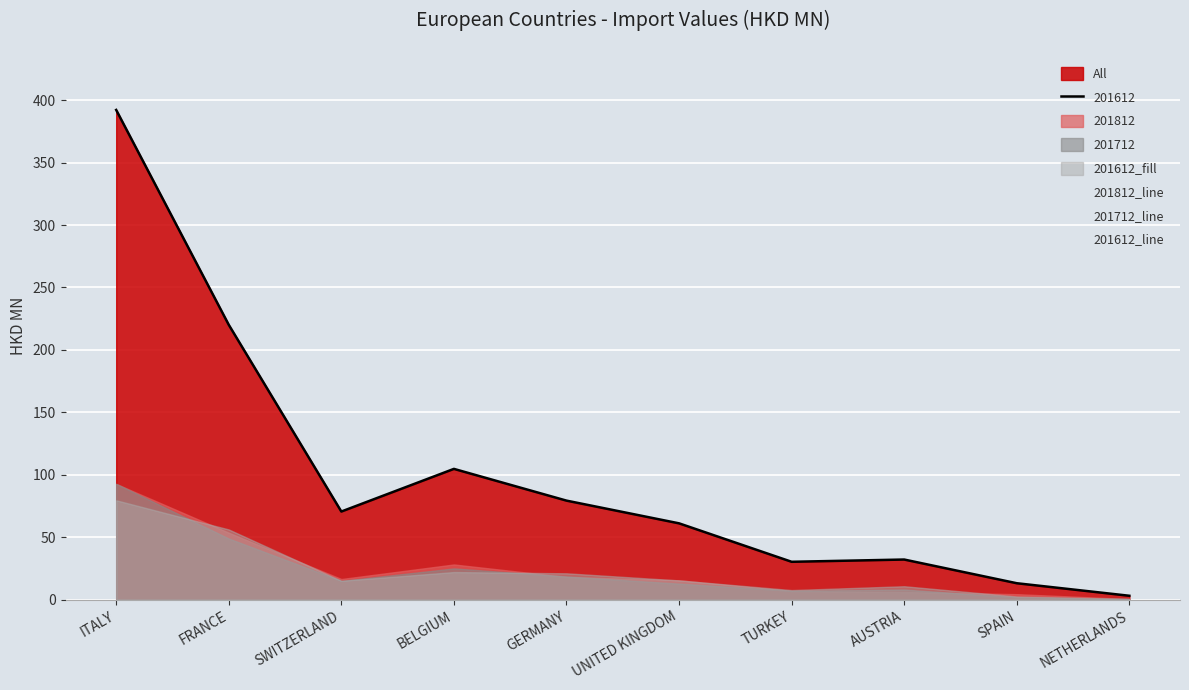

How many lines are shown in the chart?

4